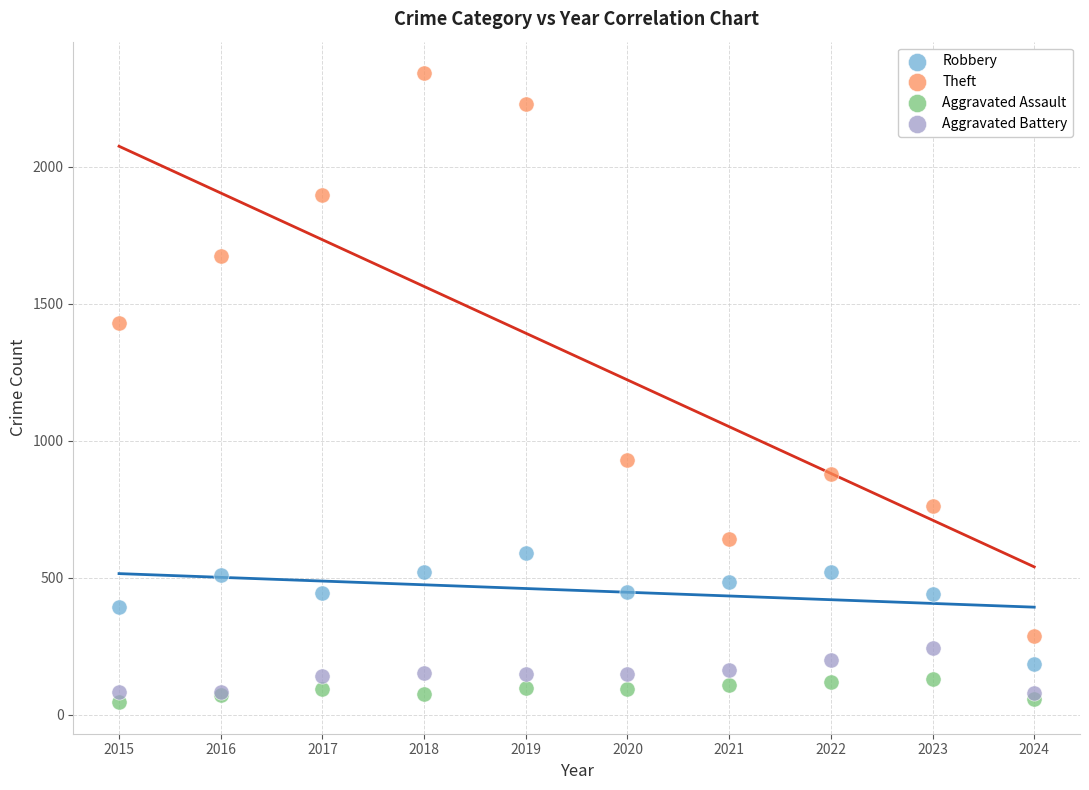

Which series has the widest spread of Y values?

Theft